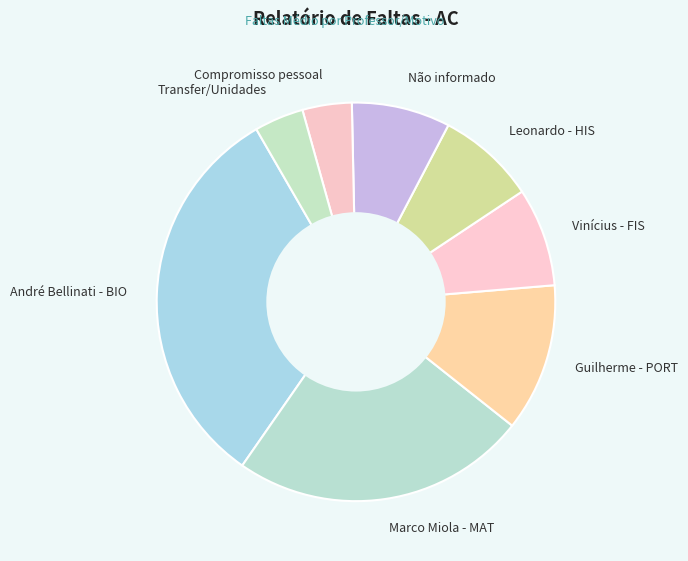

Count the number of slices in the pie.

8